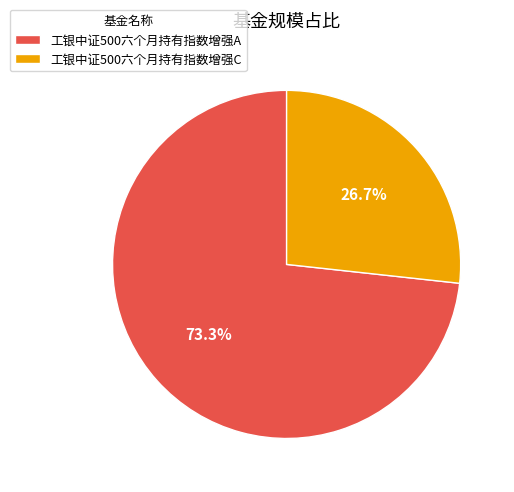

Which category has the biggest portion of the pie?

工银中证500六个月持有指数增强A